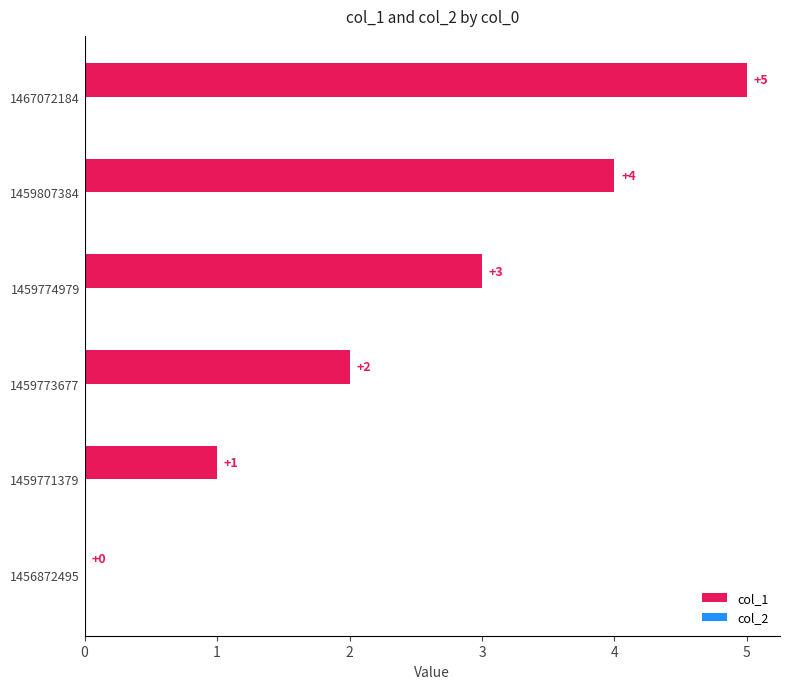

The chart shows a value of 3 at 1467072184. True or false?

False